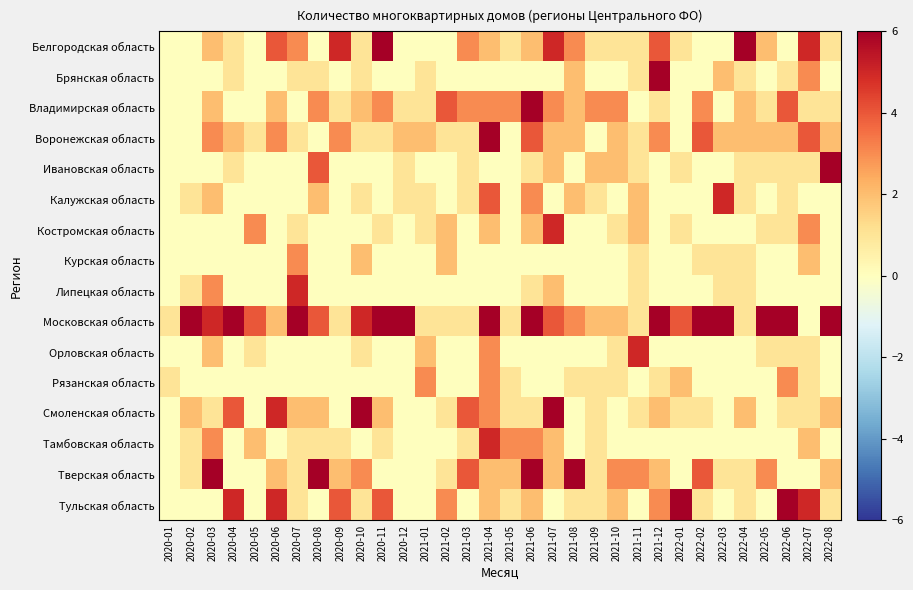

Count the number of data series in this chart.

16